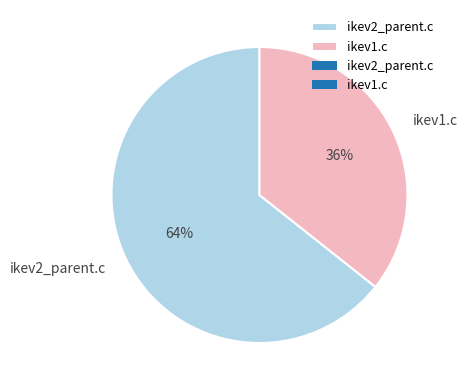

True or false: ikev2_parent.c accounts for 64% of the total.

True